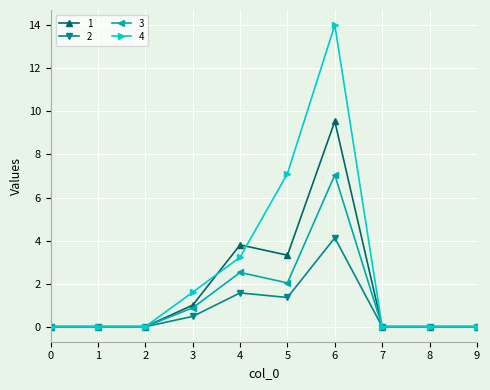

At how many categories does at least one series exceed 4?

2